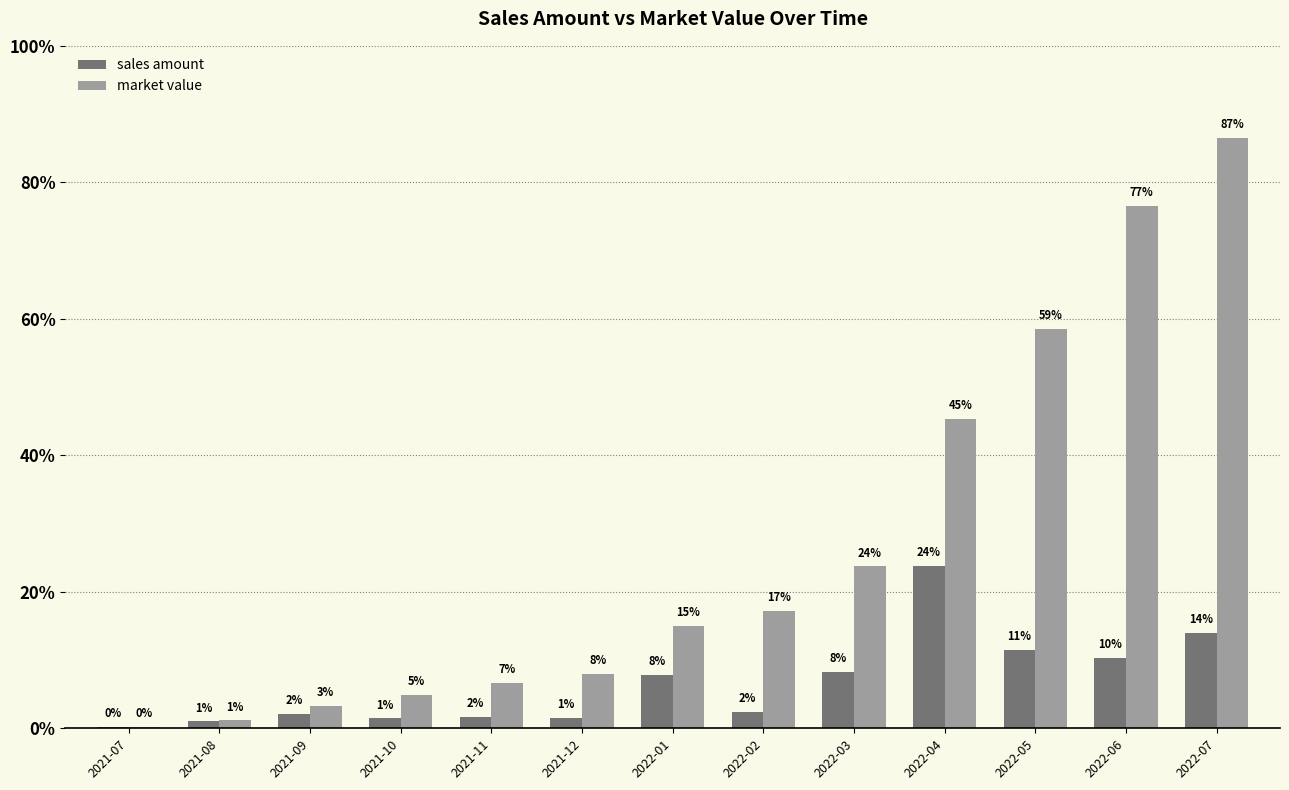

What are all the series names shown in the legend?

sales amount, market value